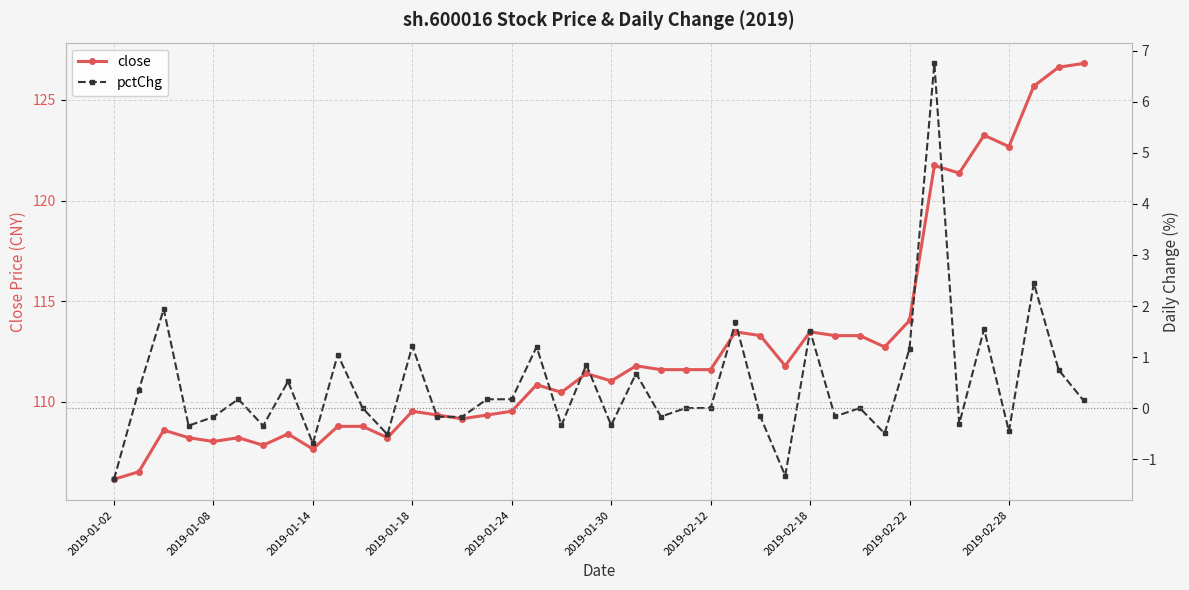

True or false: pctChg and close cross at least once.

False